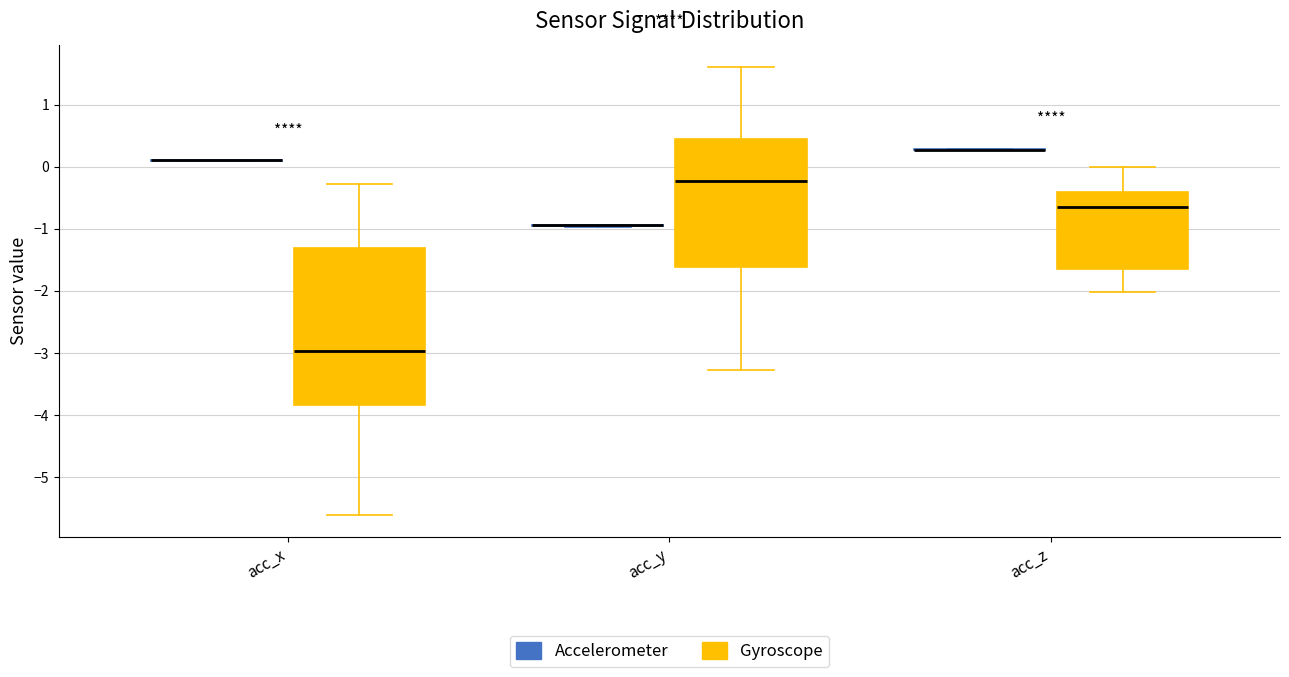

Reading left to right, read every box against the y-axis: the position of its median line, the range the box covers, and the ends of its whiskers. The values are not printed on the chart, so give them approximately, as read against the axis.

acc_x (Accelerometer): box collapsed to a line at 0.1, whiskers 0.1 to 0.1
acc_x (Gyroscope): median -3.0, box -3.8 to -1.3, whiskers -5.6 to -0.3
acc_y (Accelerometer): box collapsed to a line at -0.9, whiskers -1.0 to -0.9
acc_y (Gyroscope): median -0.2, box -1.6 to 0.4, whiskers -3.3 to 1.6
acc_z (Accelerometer): box collapsed to a line at 0.3, whiskers 0.3 to 0.3
acc_z (Gyroscope): median -0.6, box -1.6 to -0.4, whiskers -2.0 to 0.0